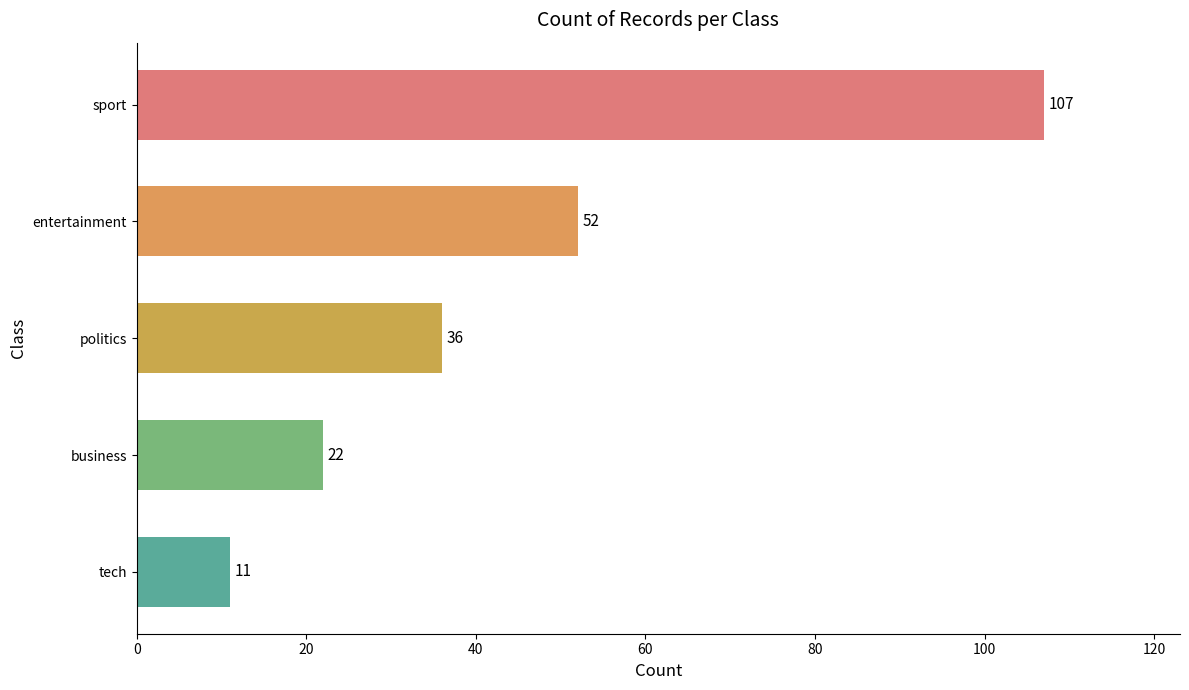

What is the sum of all values?

228